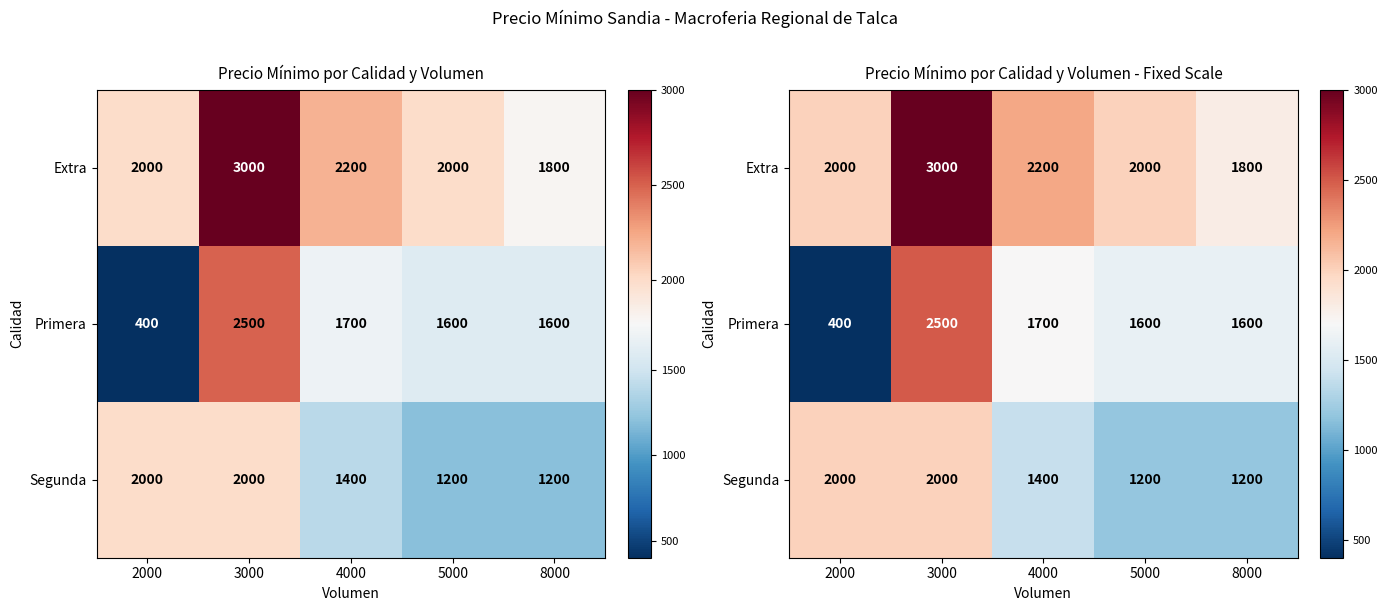

What is the smallest value displayed?

400